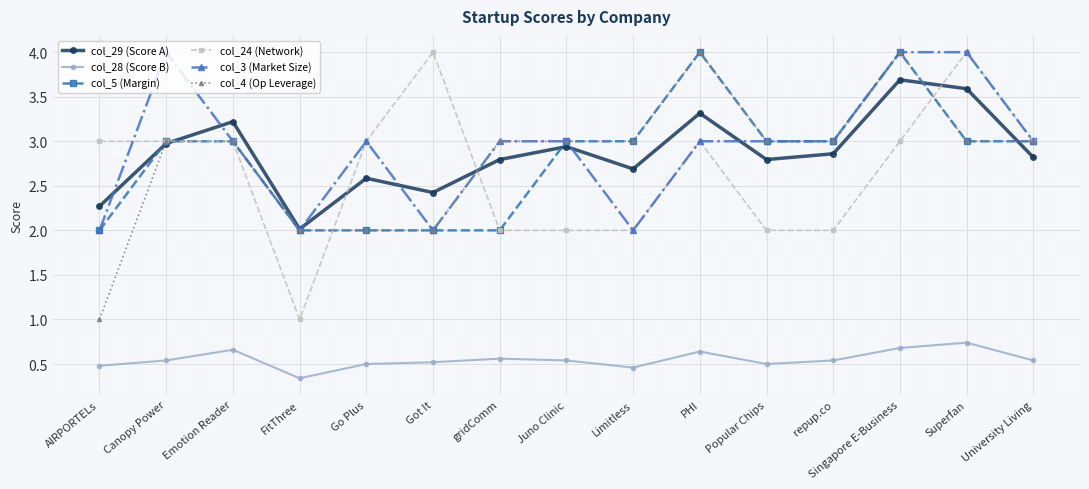

True or false: col_24 (Network) has more than 2 interior local peaks.

True